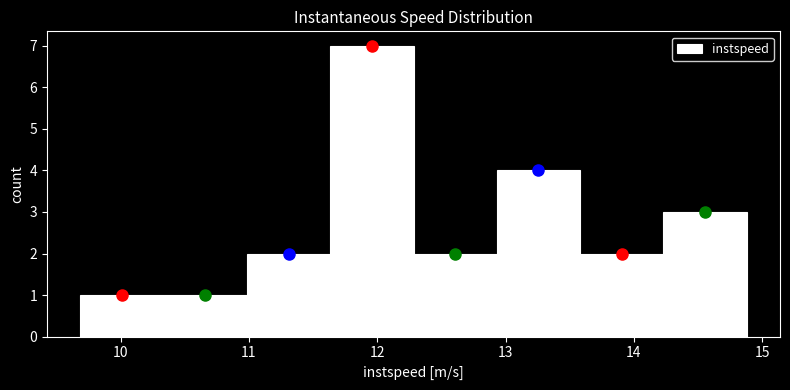

Over which range of the x-axis is the bar tallest?

11.6 to 12.3